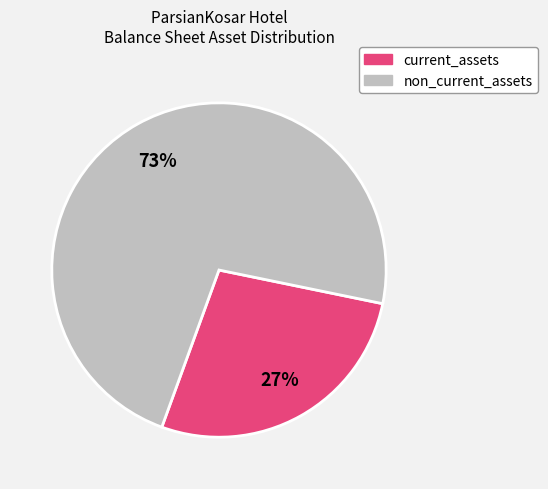

Is there any slice that represents more than half of the pie?

Yes